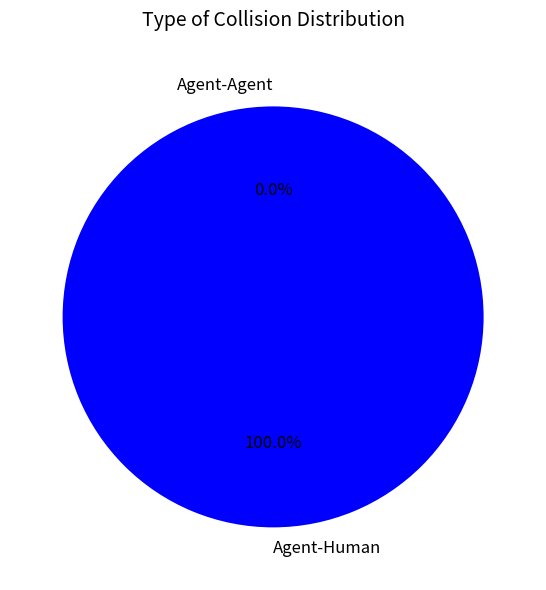

Does Agent-Agent represent more than half of the total?

No